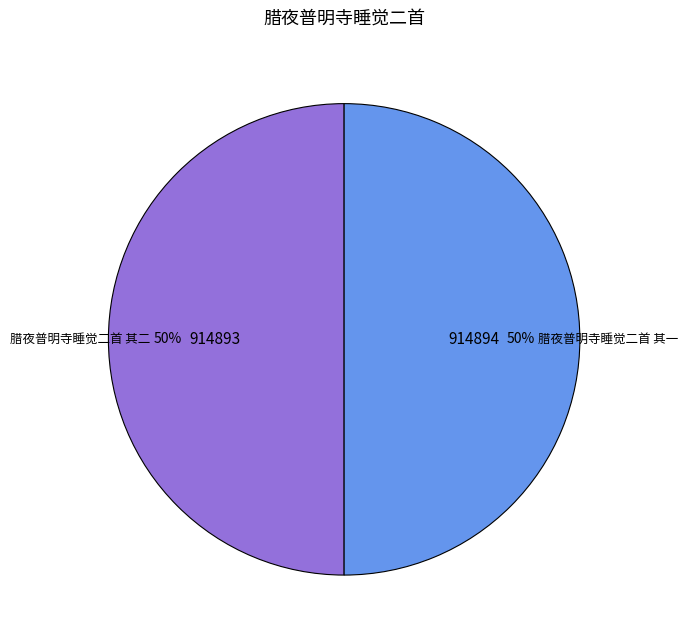

To the nearest percent, what percentage of the pie is 腊夜普明寺睡觉二首 其二?

50%